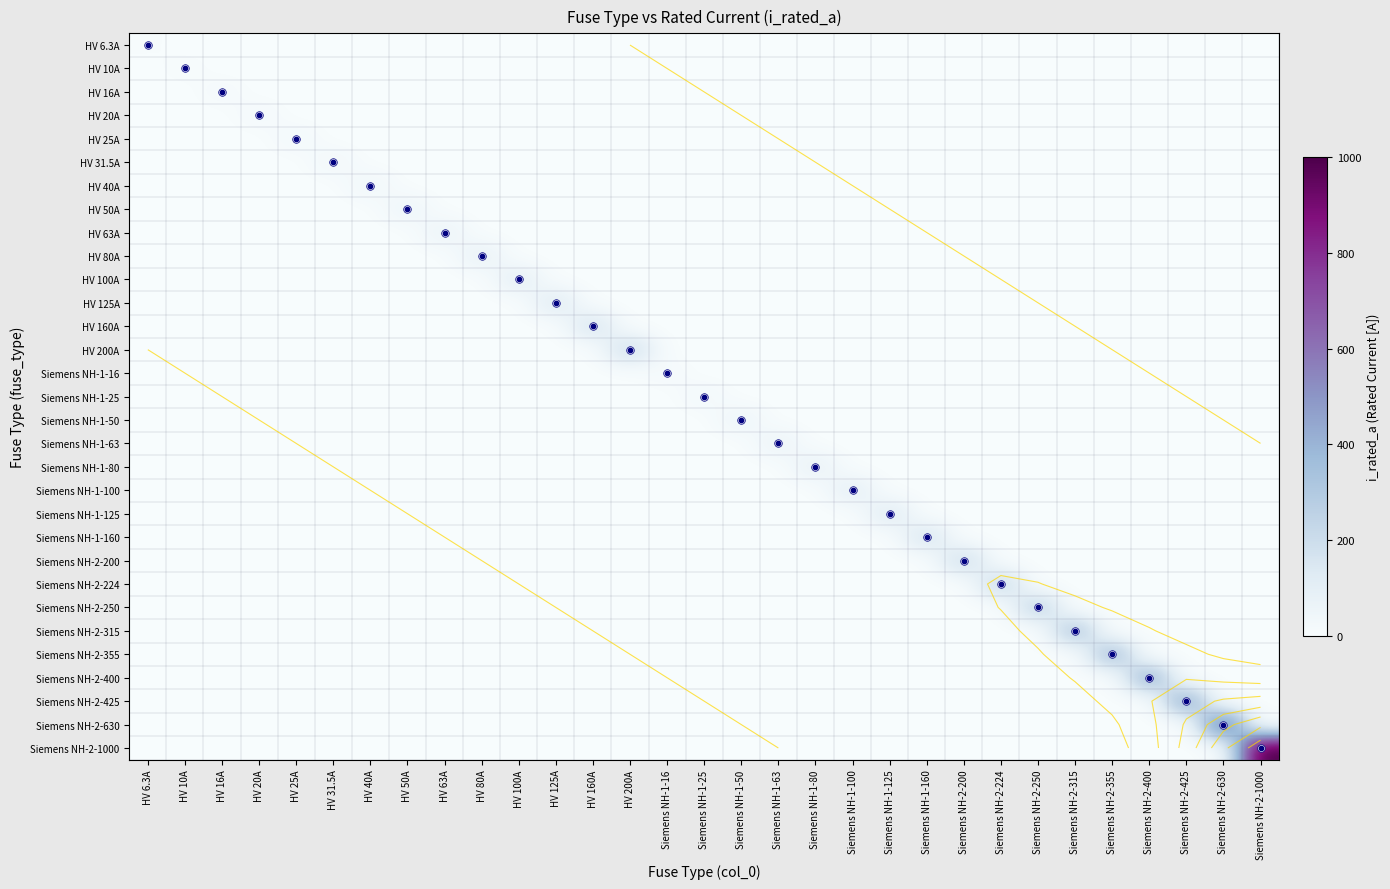

How many categories are shown in the chart?

31